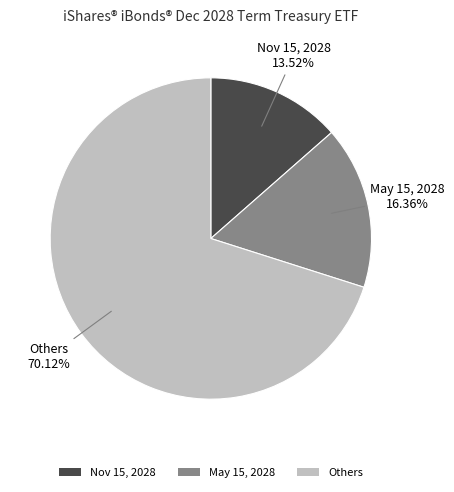

Rank the categories by value from highest to lowest.

Others, May 15, 2028, Nov 15, 2028